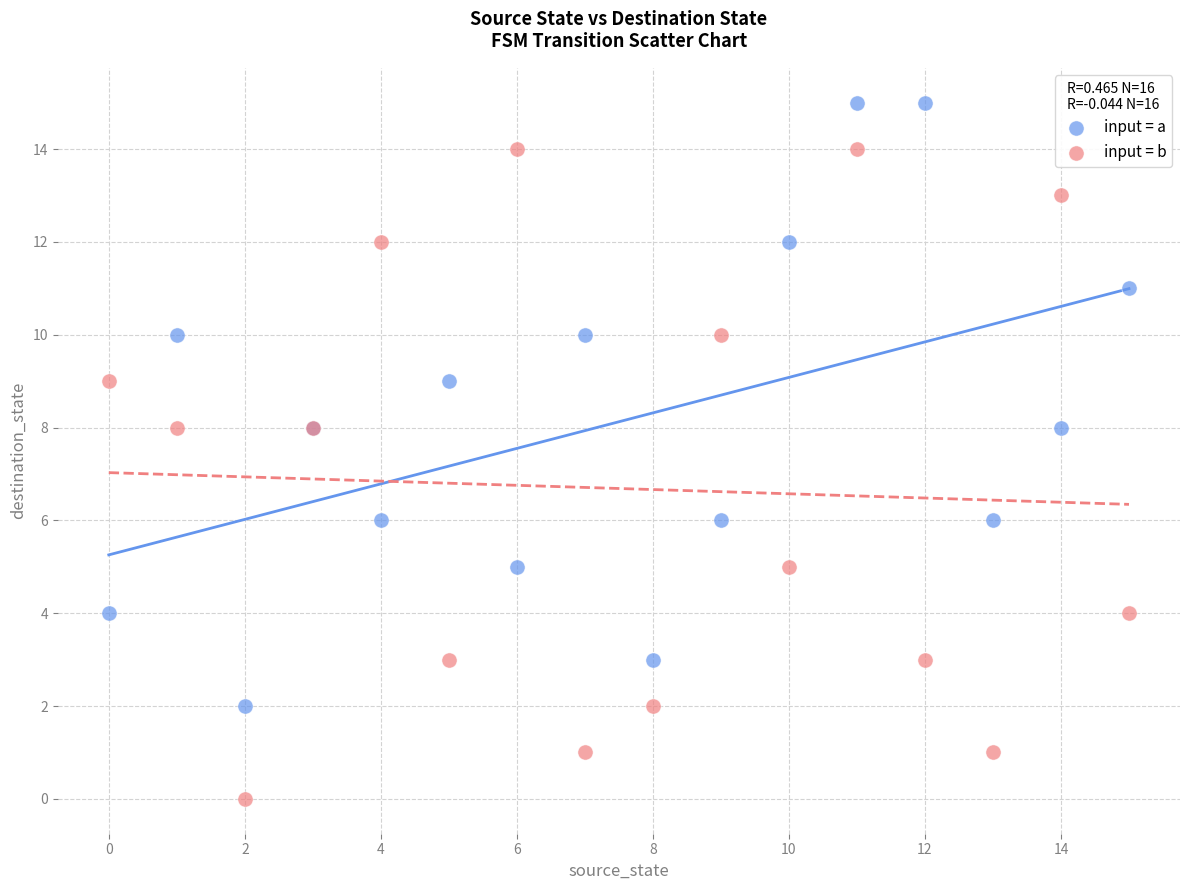

Which series reaches the minimum Y coordinate?

input = b